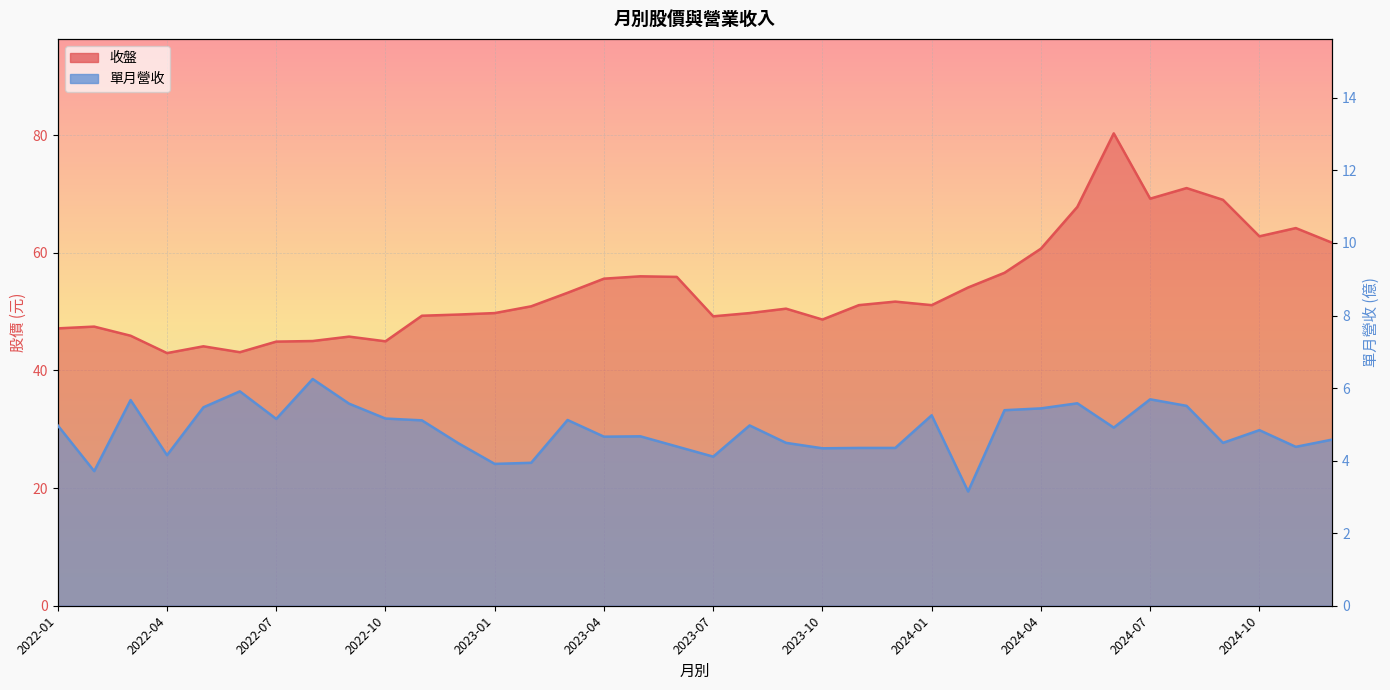

Which series has the largest total across all categories?

收盤